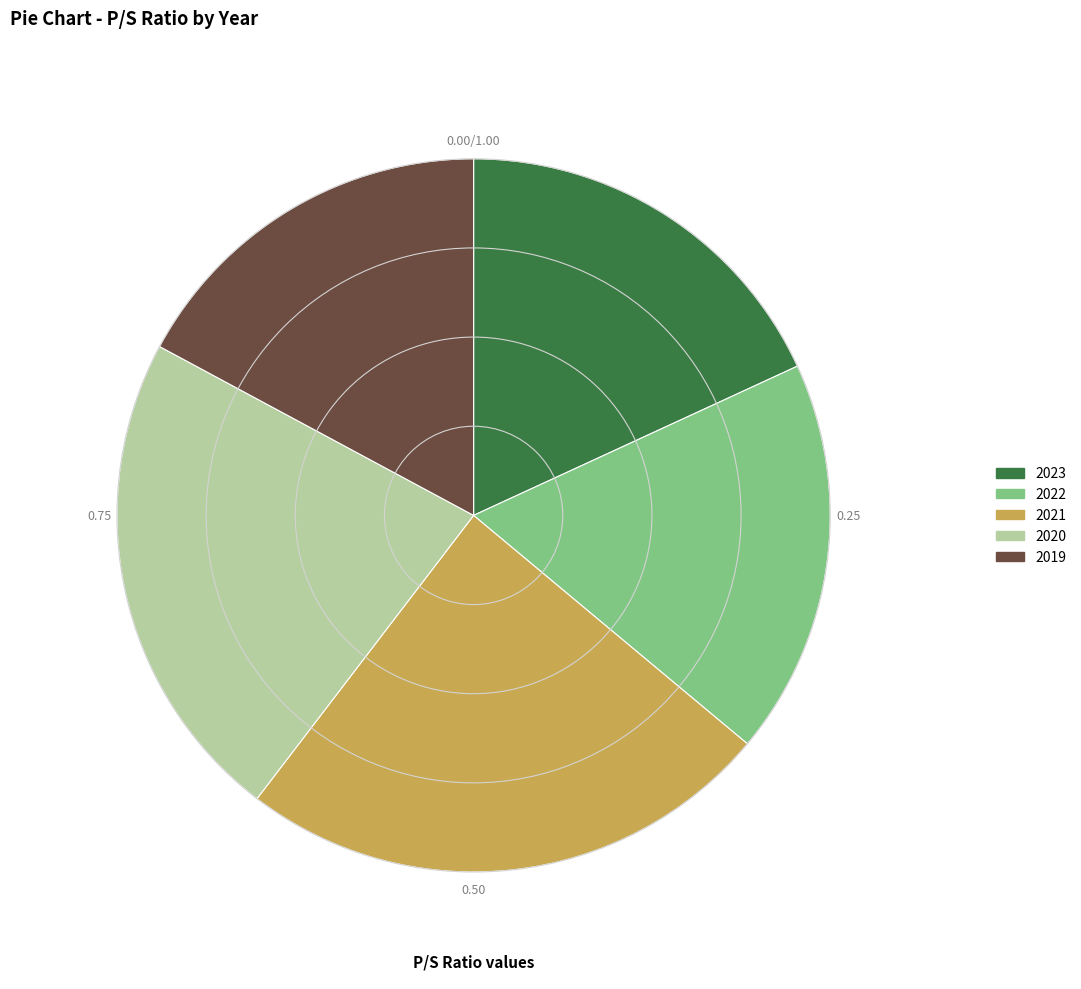

Is 2020 the majority of the pie?

No